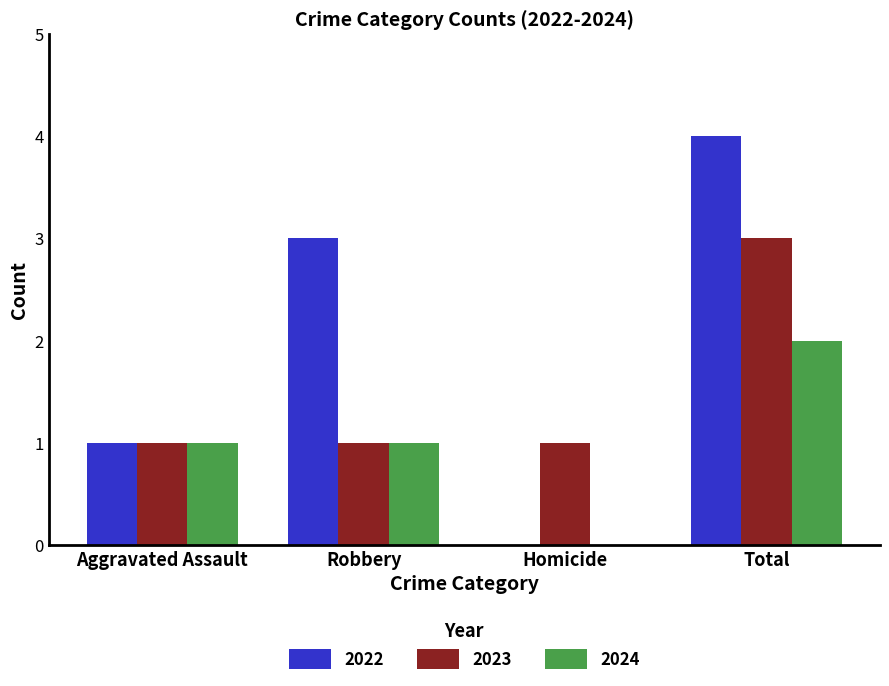

Which label corresponds to the largest value in the chart?

Total